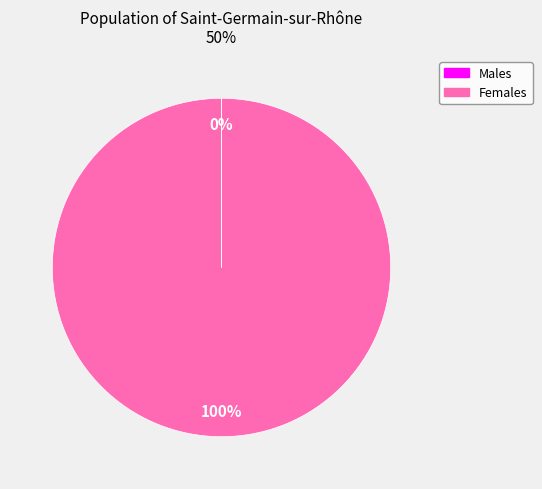

To the nearest percent, what is the difference between the largest and smallest slice percentages?

100%